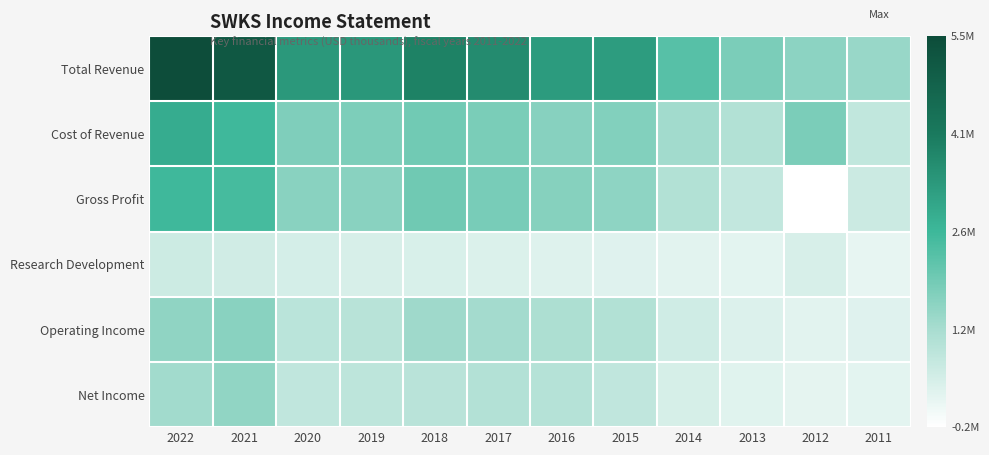

List the series in order of their peak value, highest first.

Total Revenue, Cost of Revenue, Gross Profit, Operating Income, Net Income, Research Development